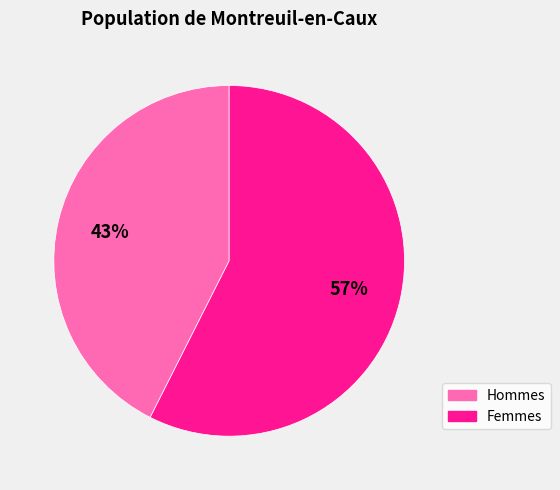

To the nearest percent, what is the average slice percentage?

50%